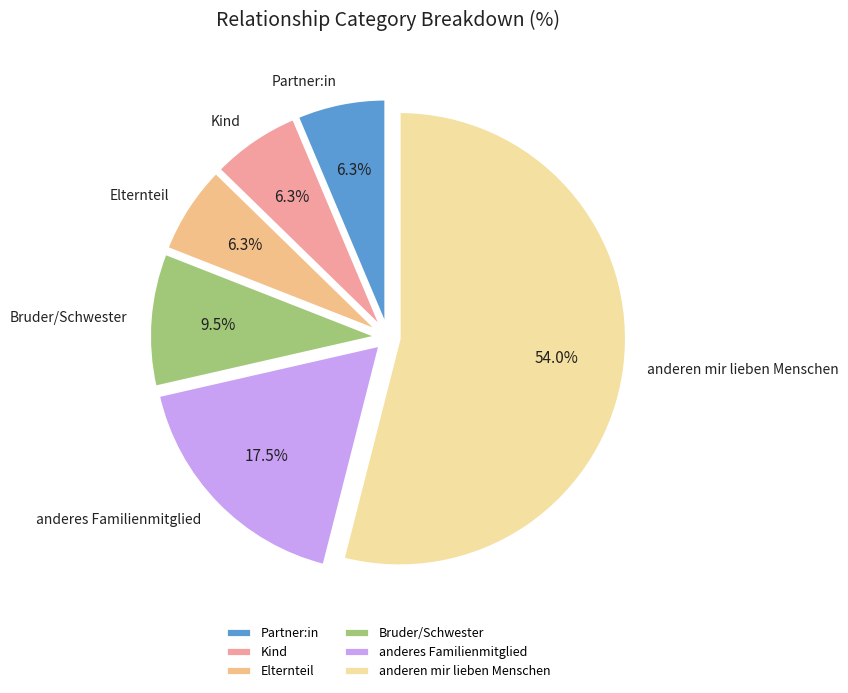

Is the sum of Bruder/Schwester and Kind greater than half?

No